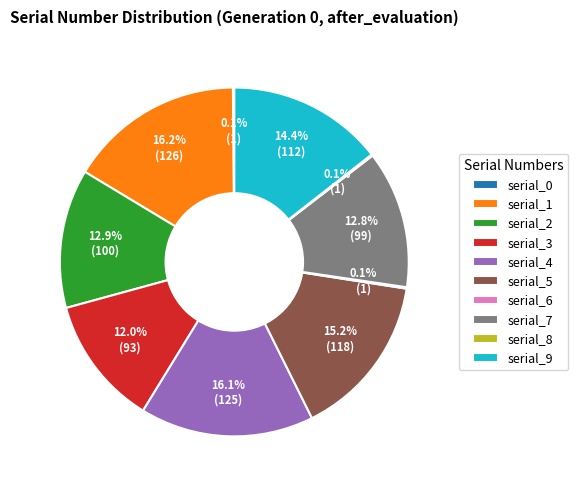

What is the total percentage of serial_2 and serial_9?

27.3%